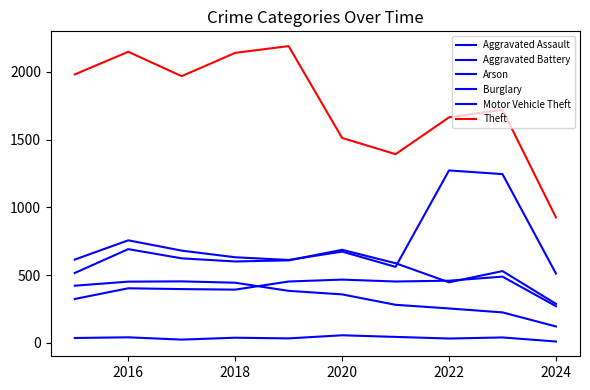

How many lines are shown in the chart?

6